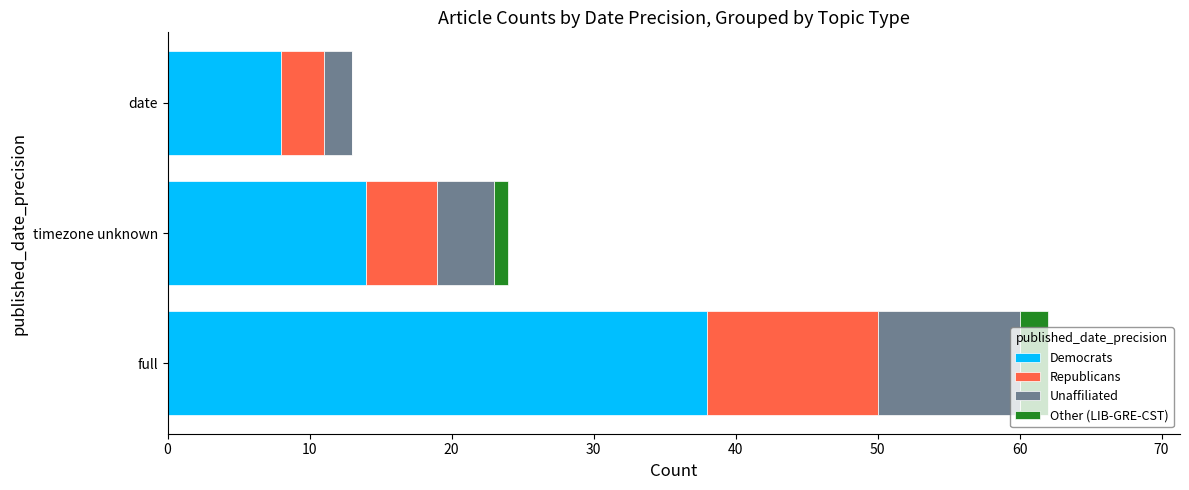

Which category has the highest value in the Democrats series?

full